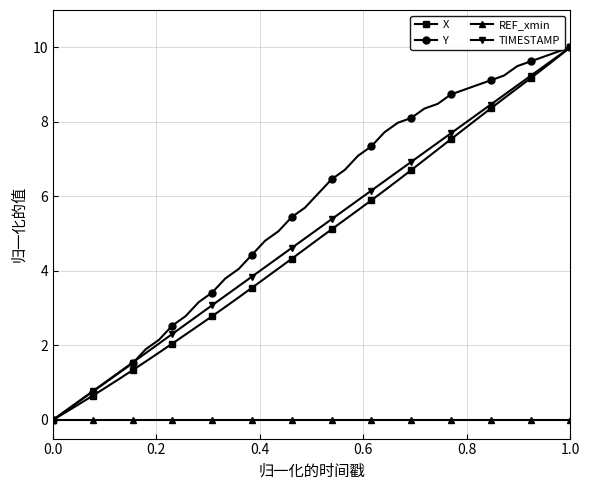

Which series has the largest total across all categories?

Y